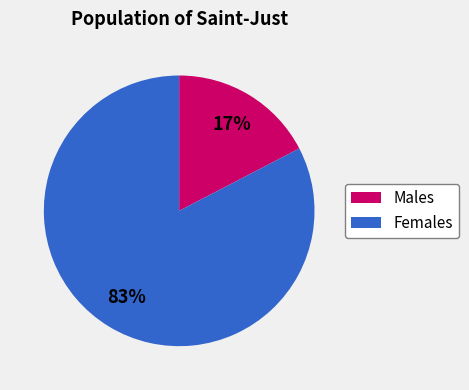

To the nearest percent, what is the average slice percentage?

50%